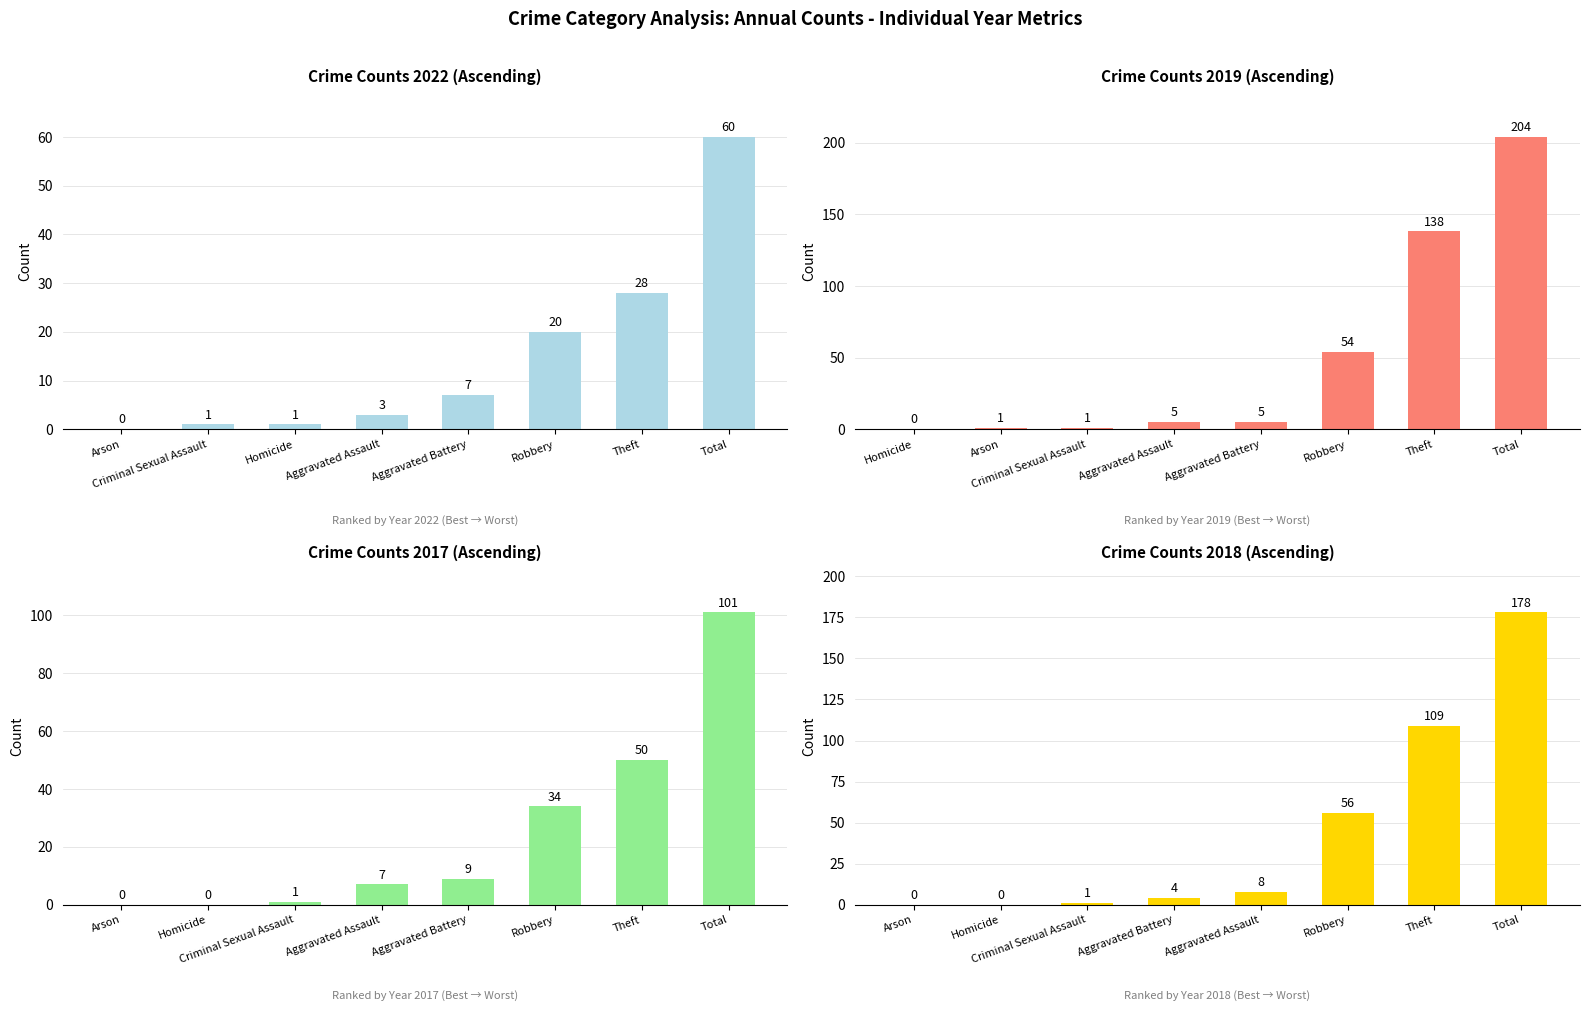

At which category is the sum across all series the highest?

Total